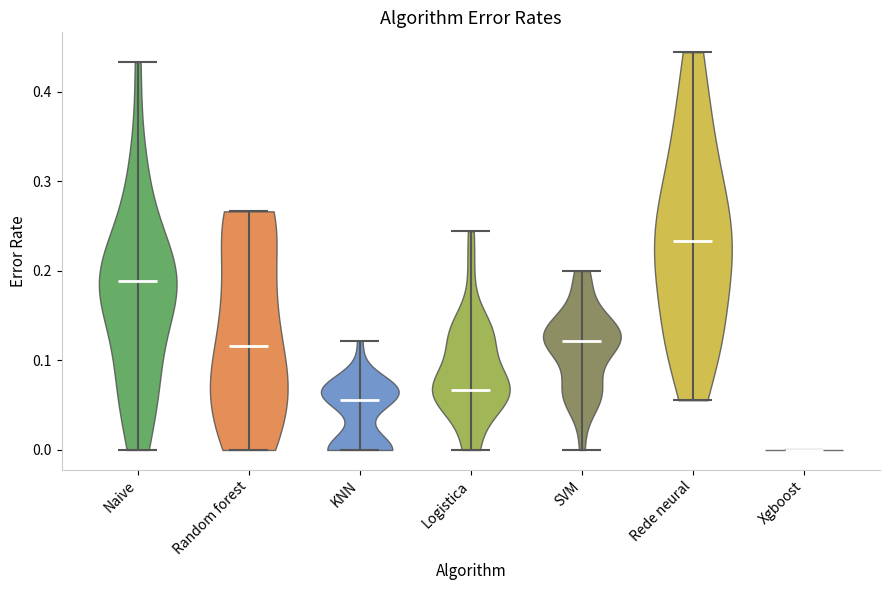

Reading left to right, read every violin against the y-axis: where its median line is, and the lowest and highest points it reaches. The values are not printed on the chart, so give them approximately, as read against the axis.

Naive: median line 0.19, lowest point 0.00, highest point 0.43
Random forest: median line 0.12, lowest point 0.00, highest point 0.27
KNN: median line 0.06, lowest point 0.00, highest point 0.12
Logistica: median line 0.07, lowest point 0.00, highest point 0.24
SVM: median line 0.12, lowest point 0.00, highest point 0.20
Rede neural: median line 0.23, lowest point 0.06, highest point 0.44
Xgboost: median line 0.00, lowest point 0.00, highest point 0.00